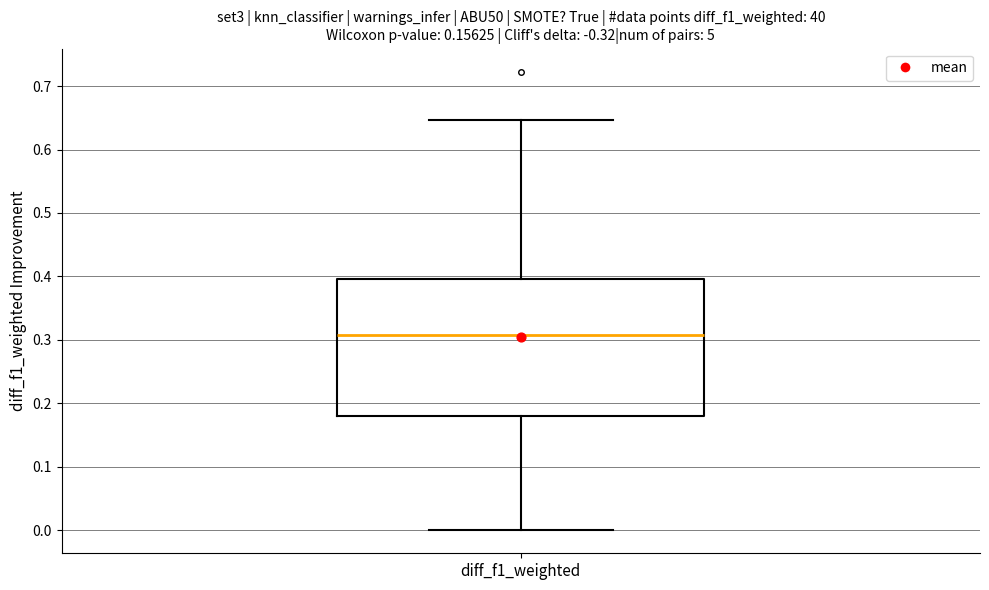

Transcribe this box plot: give where the median line is, the range the box spans, and where the two whiskers end, as read against the y-axis. The values are not printed on the chart, so give them approximately, as read against the axis.

median 0.31, box 0.18 to 0.40, whiskers 0.00 to 0.65